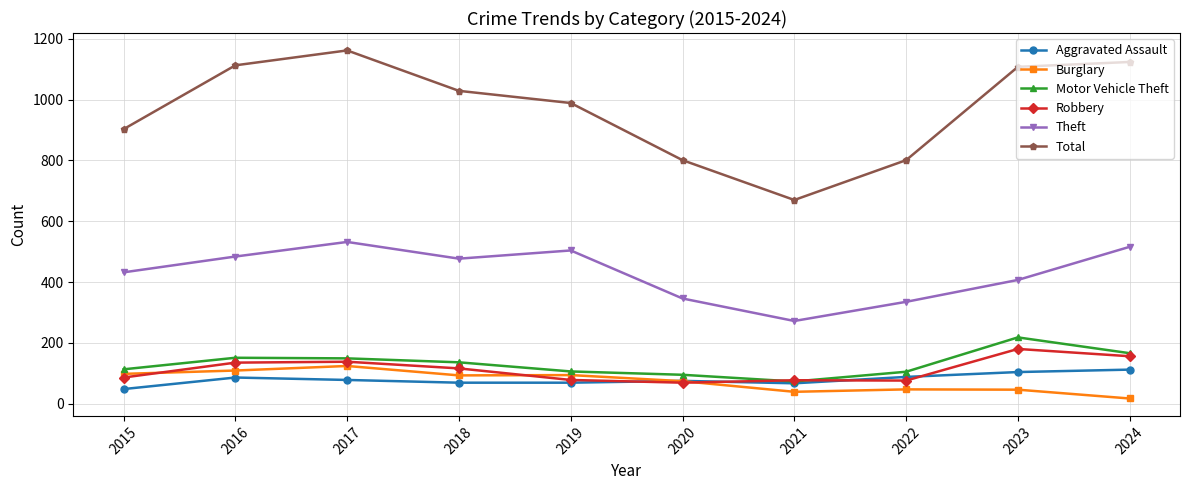

How many data points does each series have?

10